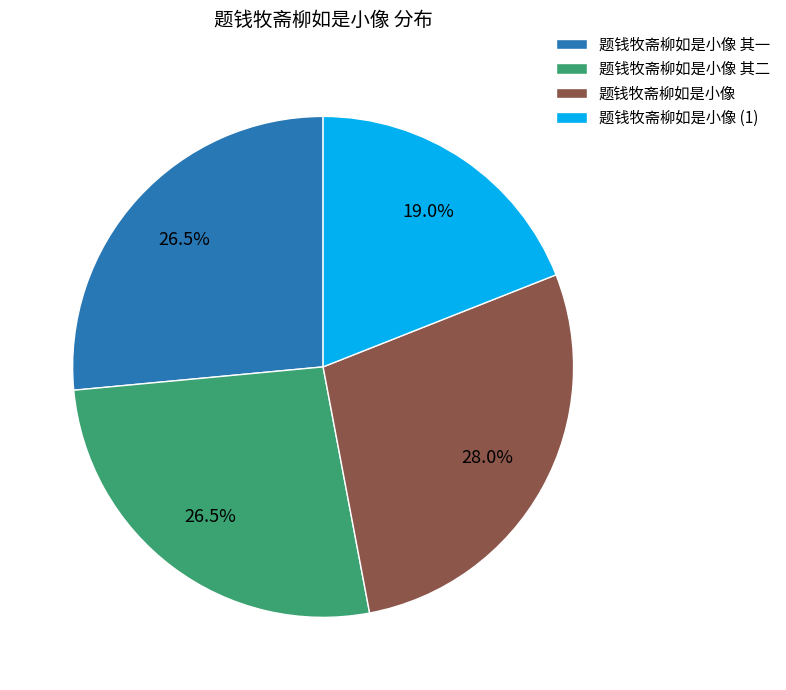

To the nearest percent, what is the average slice percentage?

25%